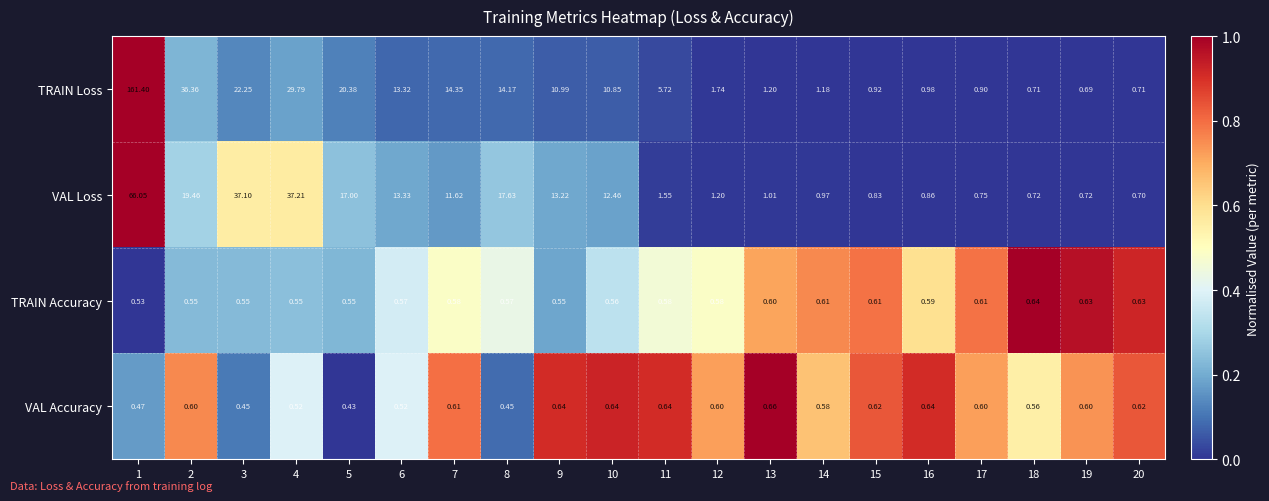

Count the number of categories in the chart.

20